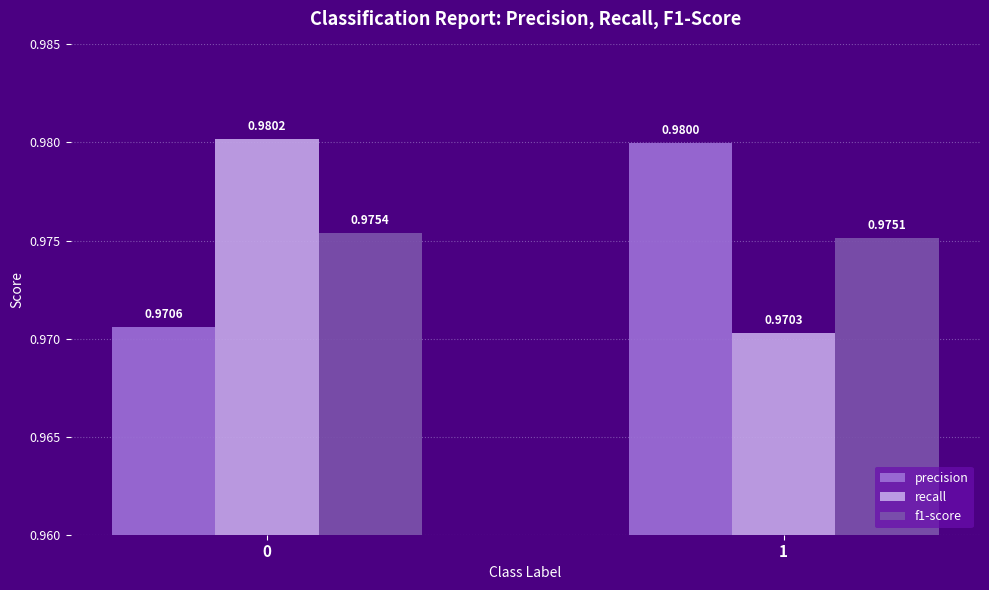

Which series changed the most between 0 and 1?

recall